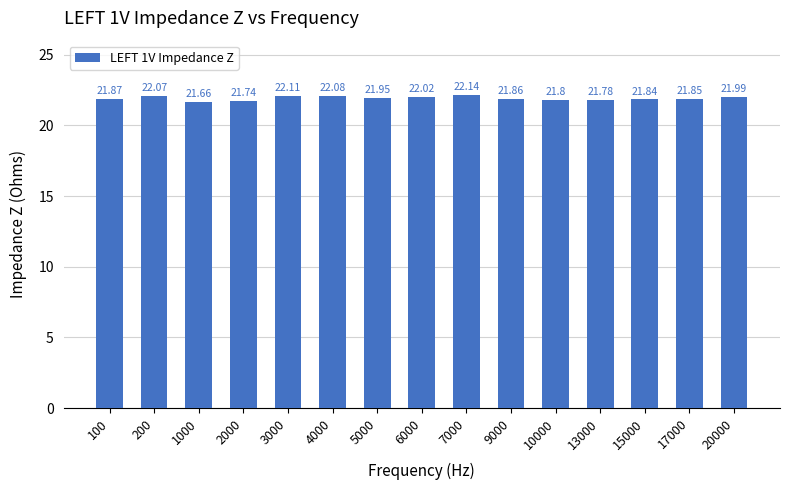

What is the ratio of the value at 5000 to the value at 200?

1.0